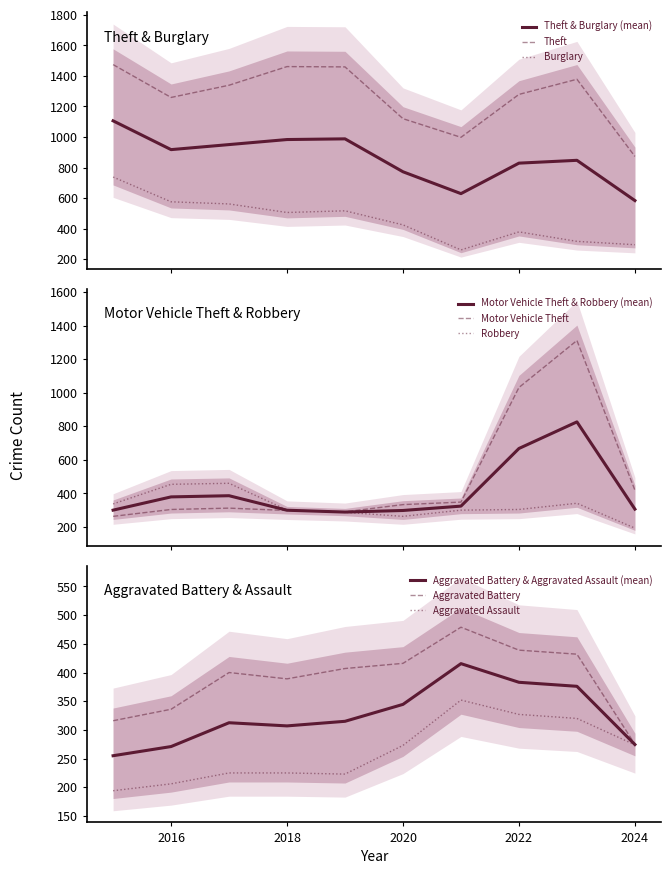

True or false: Aggravated Battery and Motor Vehicle Theft intersect in this chart.

True